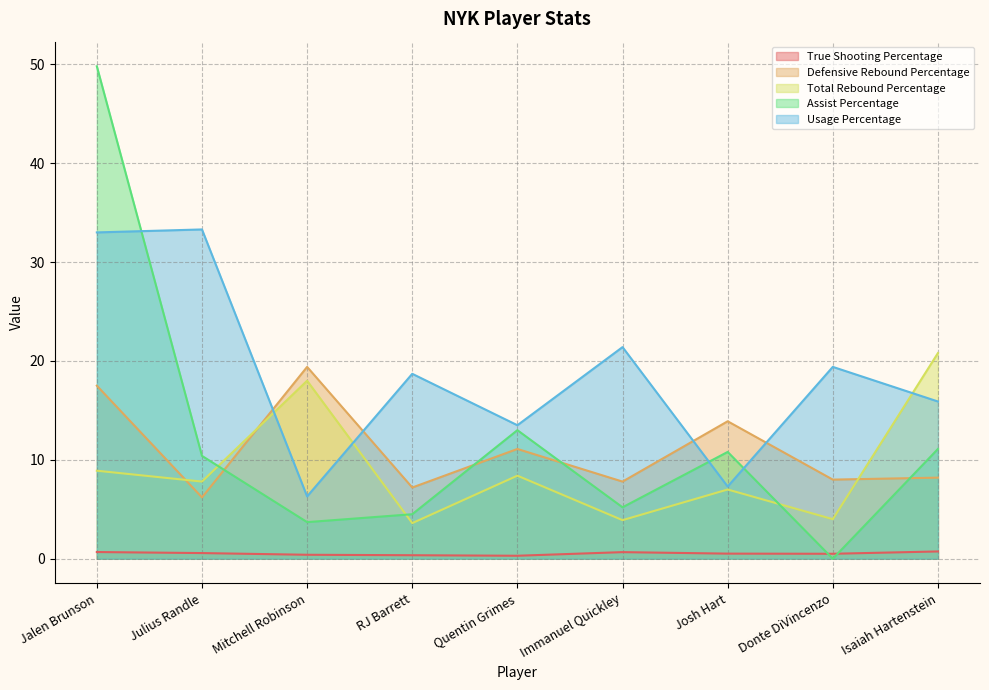

What is the label of the 2nd point from the right?

Donte DiVincenzo